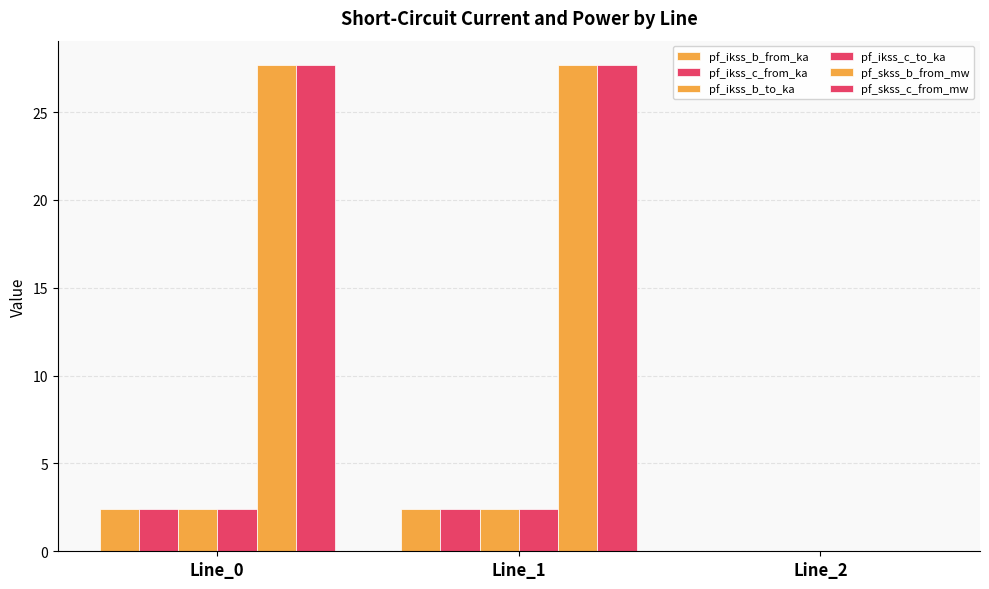

Is it true that pf_skss_c_from_mw equals 0.0 at Line_2?

True